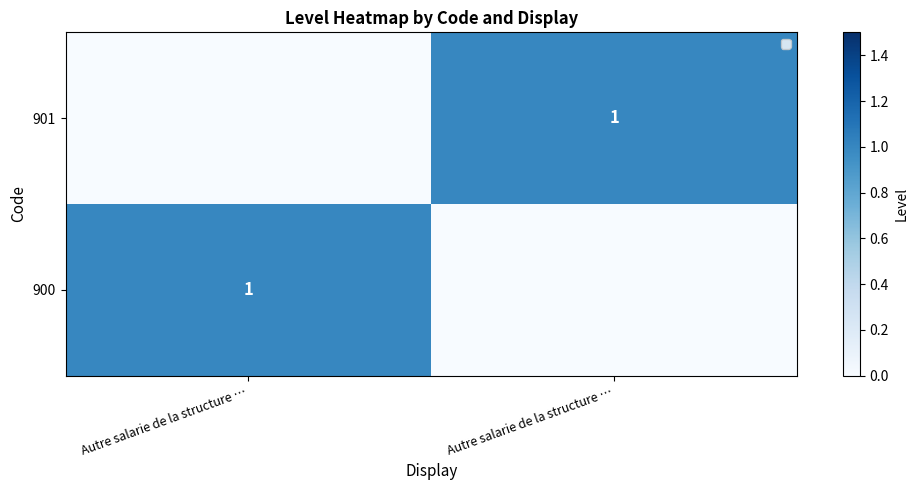

Count the 900 values in the range 0 to 1.

2